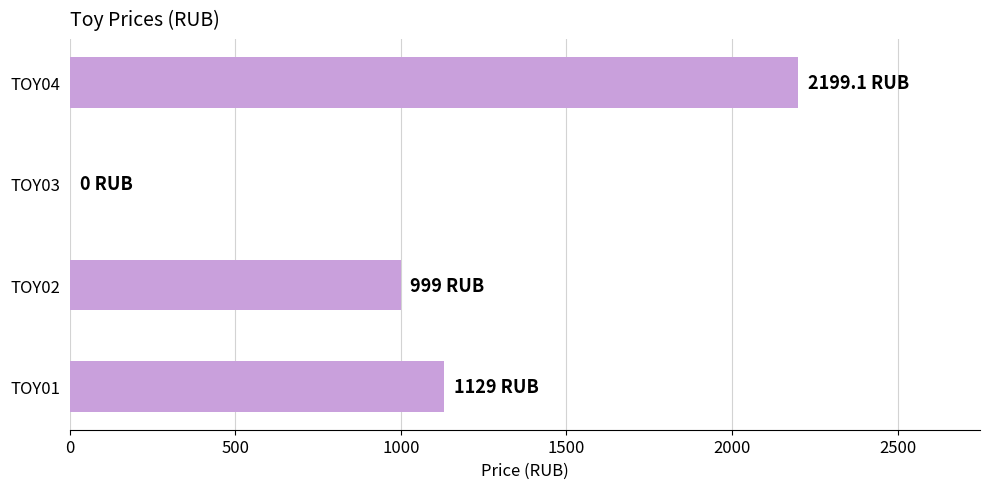

Is it true that the value at TOY03 is 0.0?

True